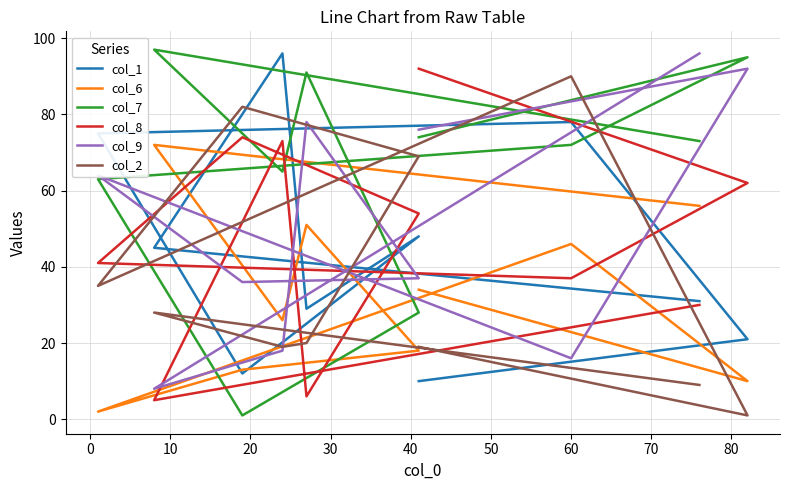

How many intersections are there between col_8 and col_6?

5